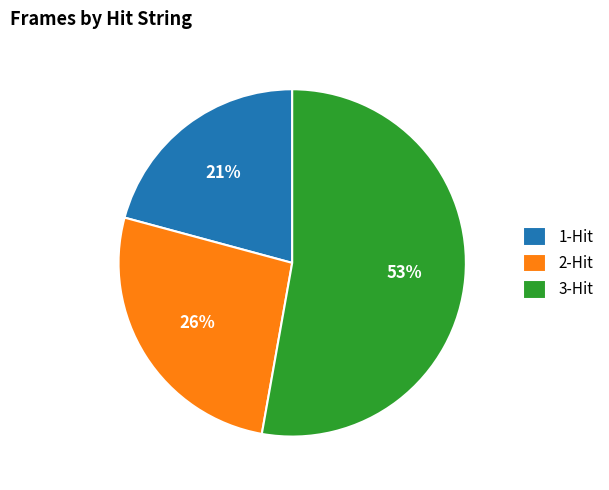

How many segments does this pie chart have?

3